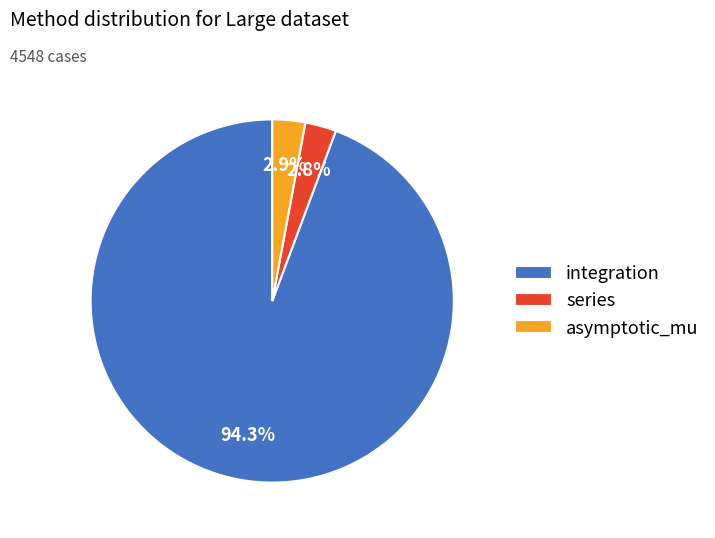

What is the largest slice in the pie chart?

integration